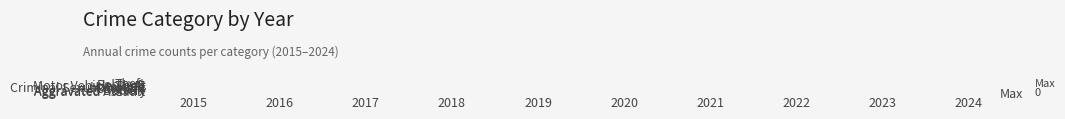

What is the difference between the highest and lowest values at 2016?

0.9